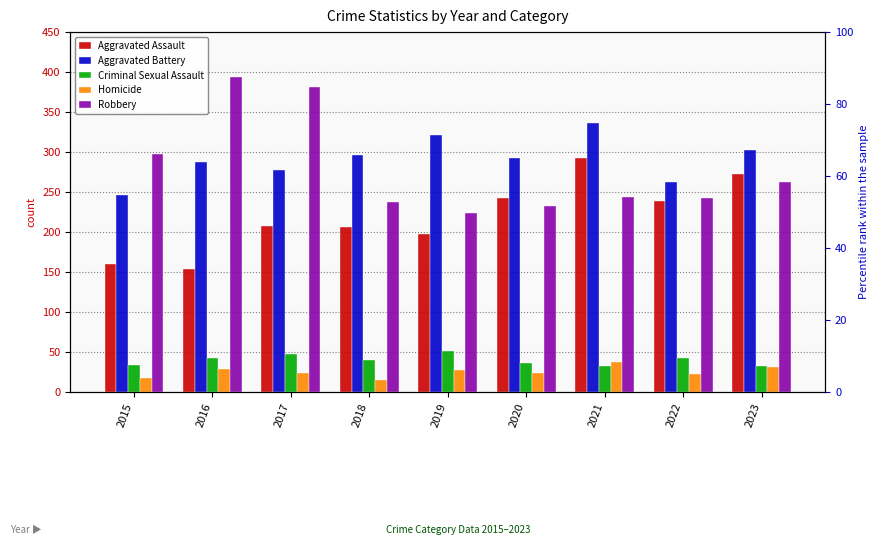

Is it true that Criminal Sexual Assault equals 23 at 2019?

False